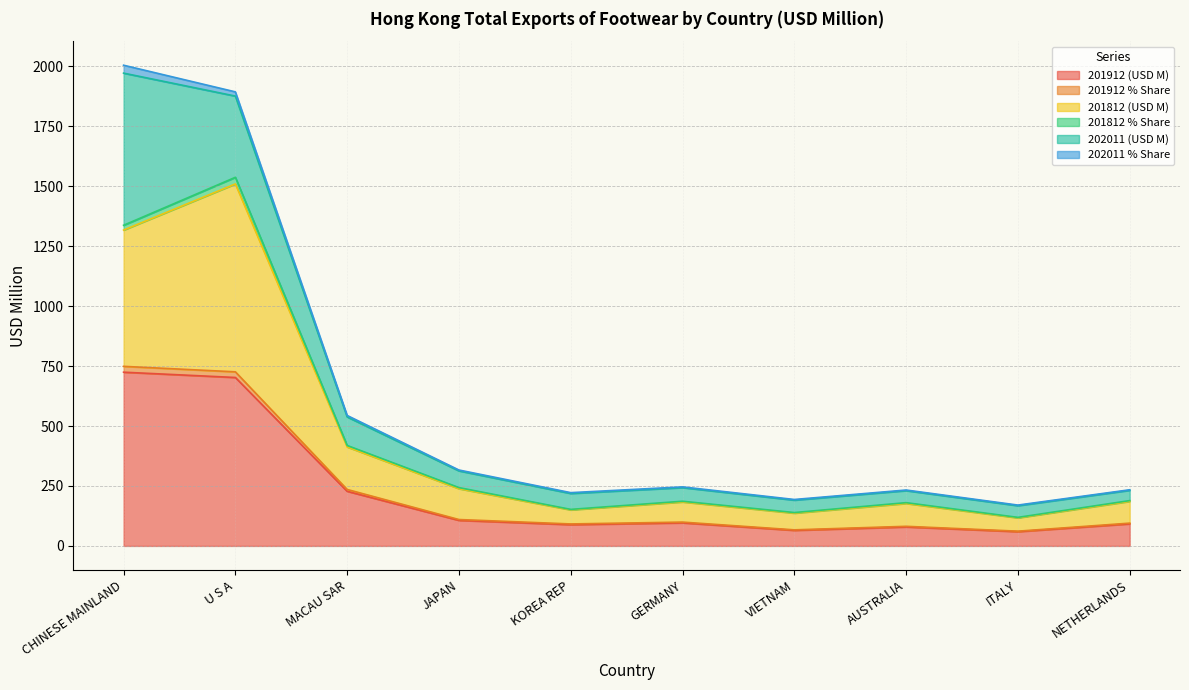

Where is the first local minimum for 201812 (USD M)?

KOREA REP